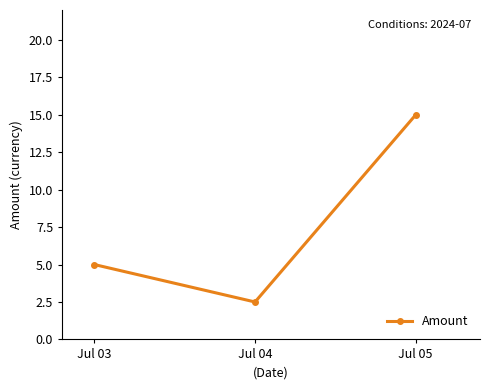

What is the sum of all values?

22.5